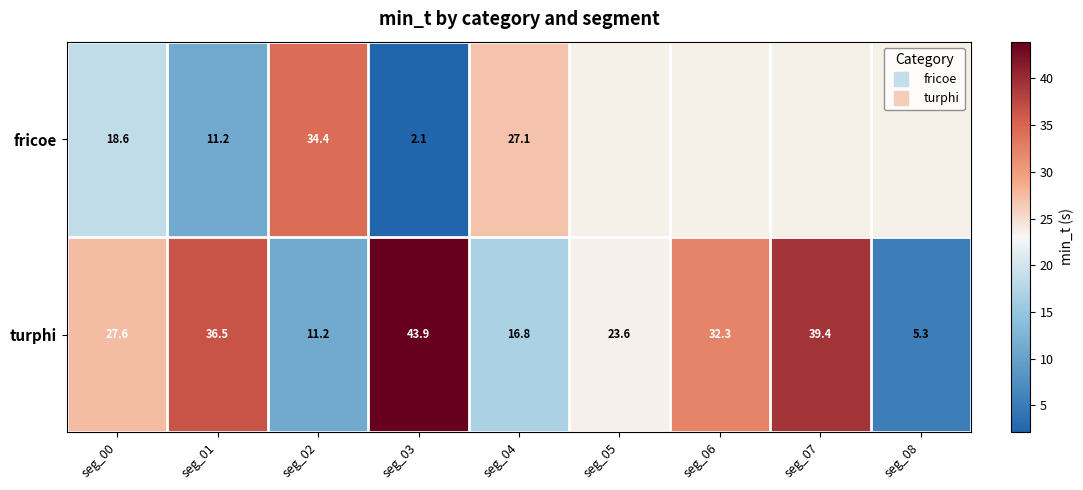

What is the lowest value of the turphi series?

5.3